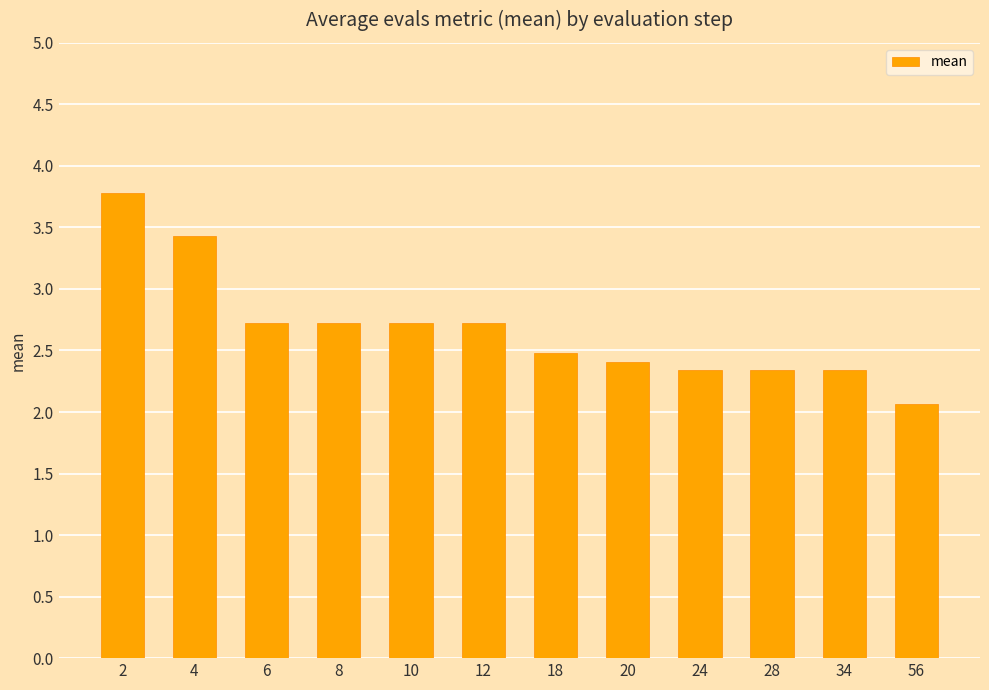

Which category has the lowest value across all series?

56